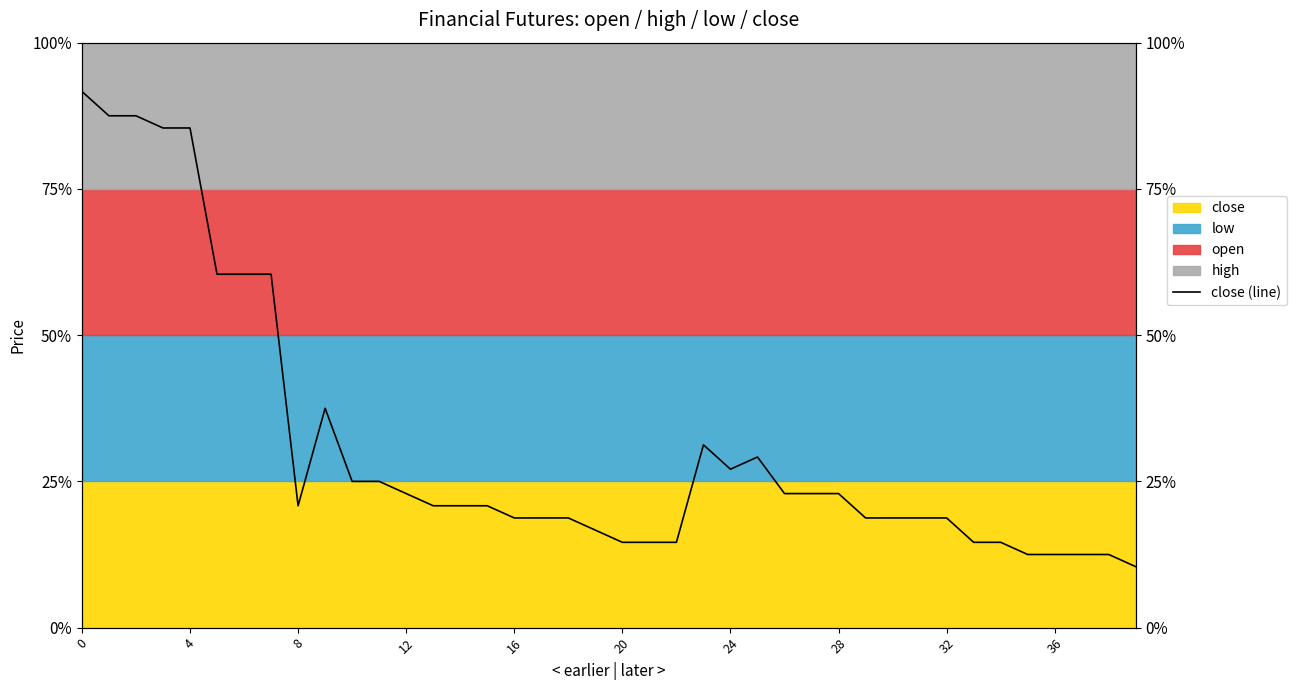

Does the chart have visible grid lines?

No